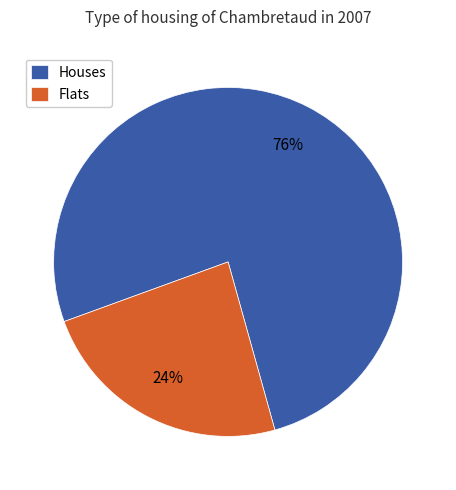

Is the sum of Flats and Houses greater than half?

Yes